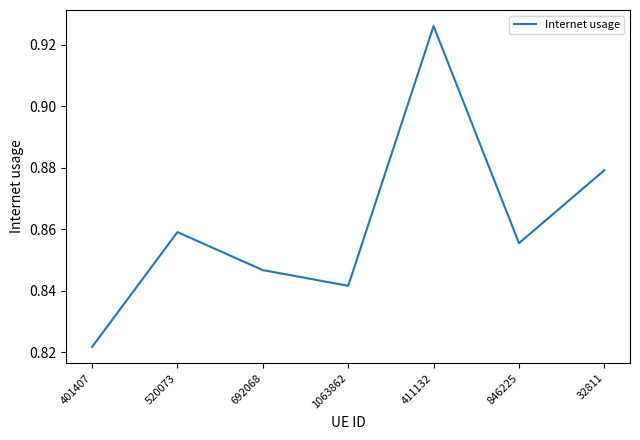

What position from the left is 32811?

7